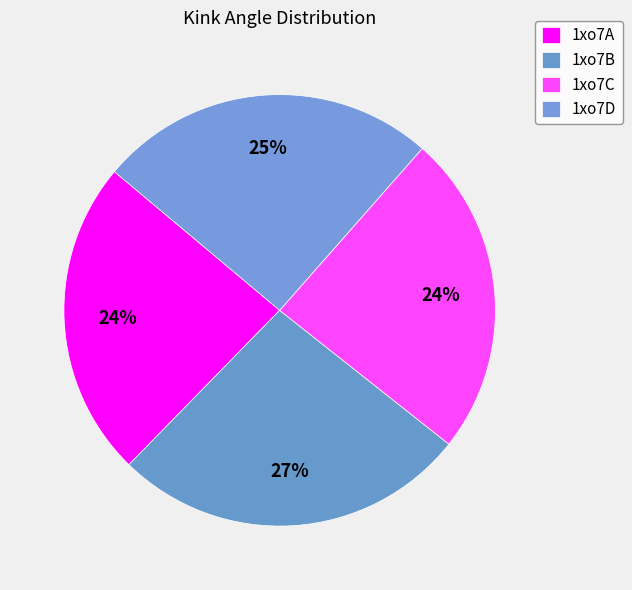

Count the number of slices in the pie.

4